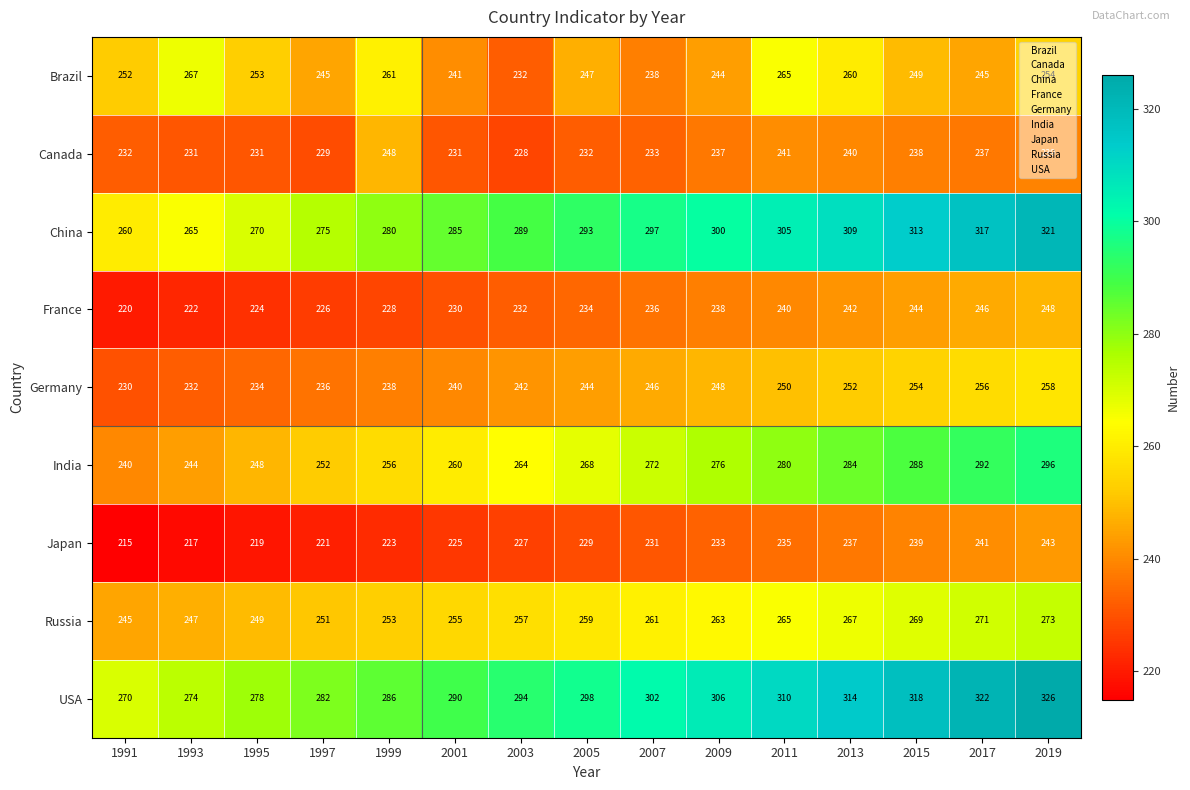

What is the total value across all series at 2005?

2304